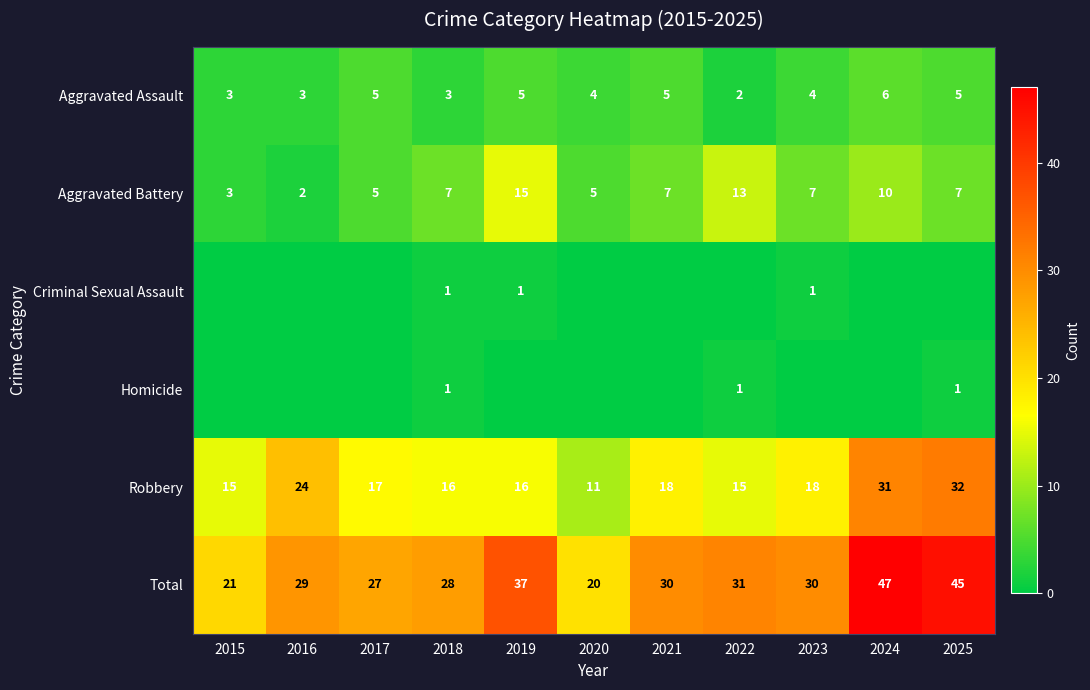

At which category does the chart reach its peak across all series?

2024